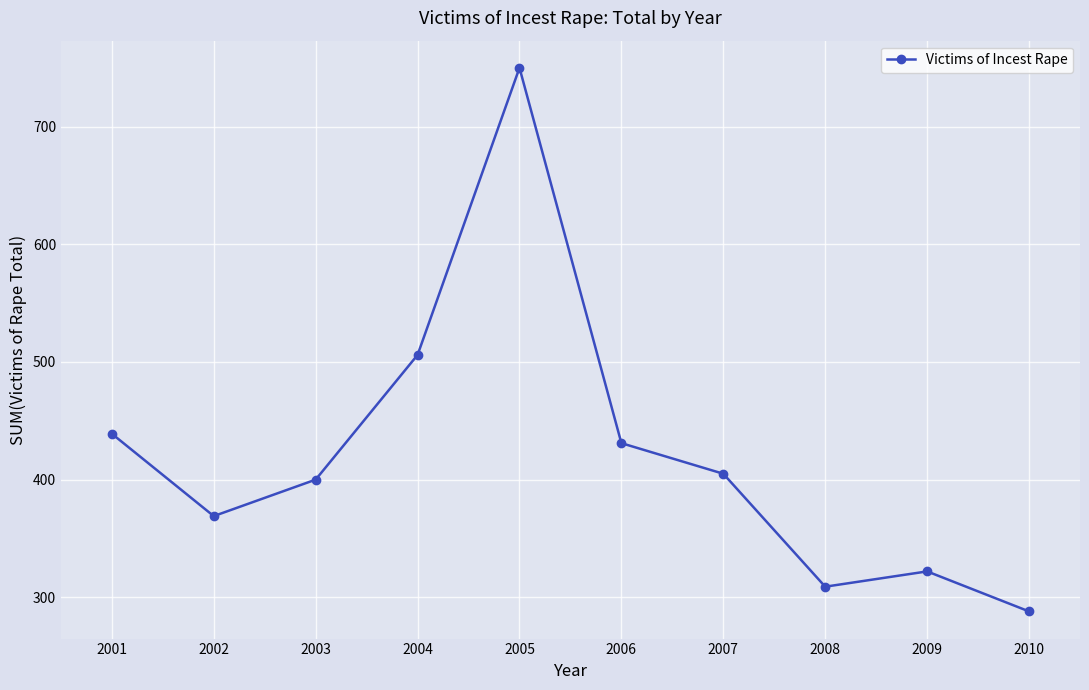

What is the ratio of the value at 2010 to the value at 2004?

0.6